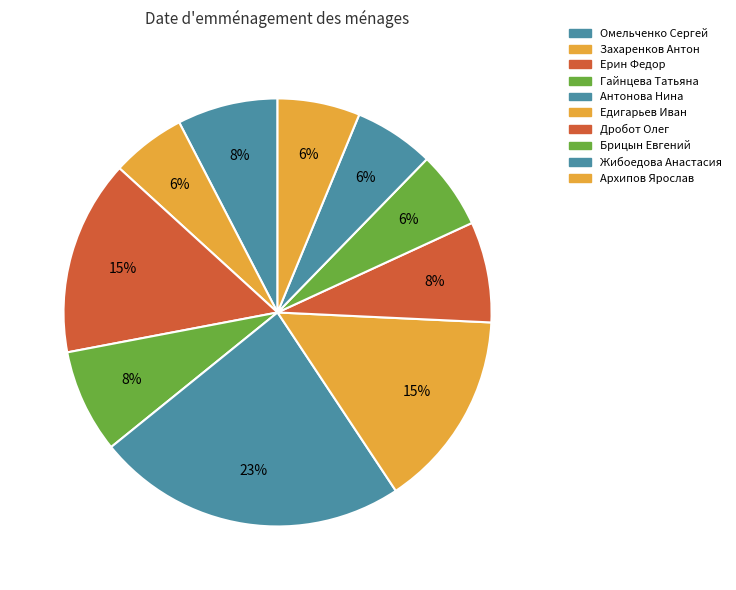

True or false: Гайнцева Татьяна accounts for 8% of the total.

True